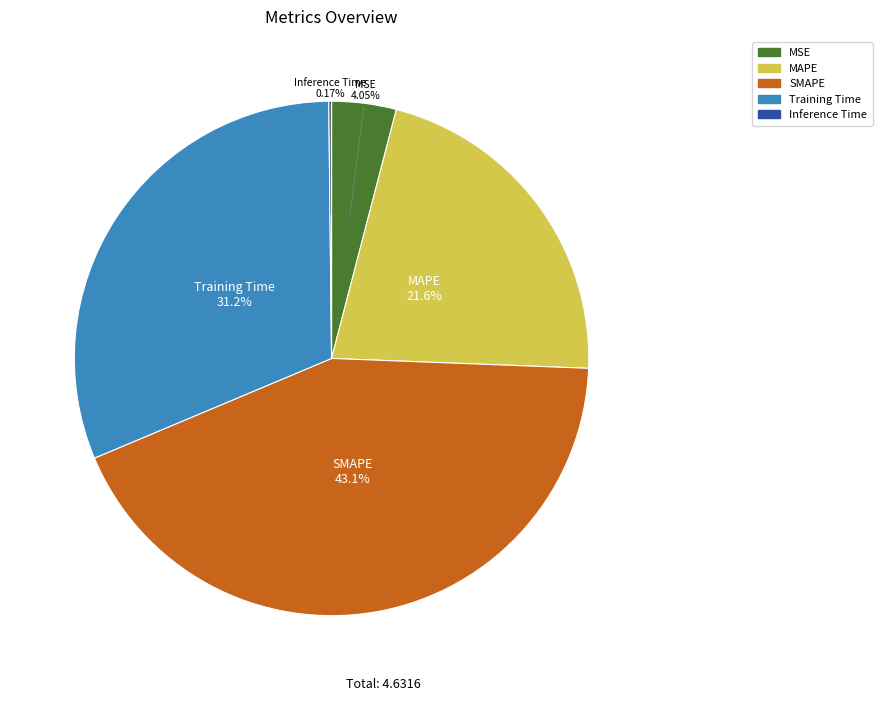

Which has a higher value, MSE or SMAPE?

SMAPE